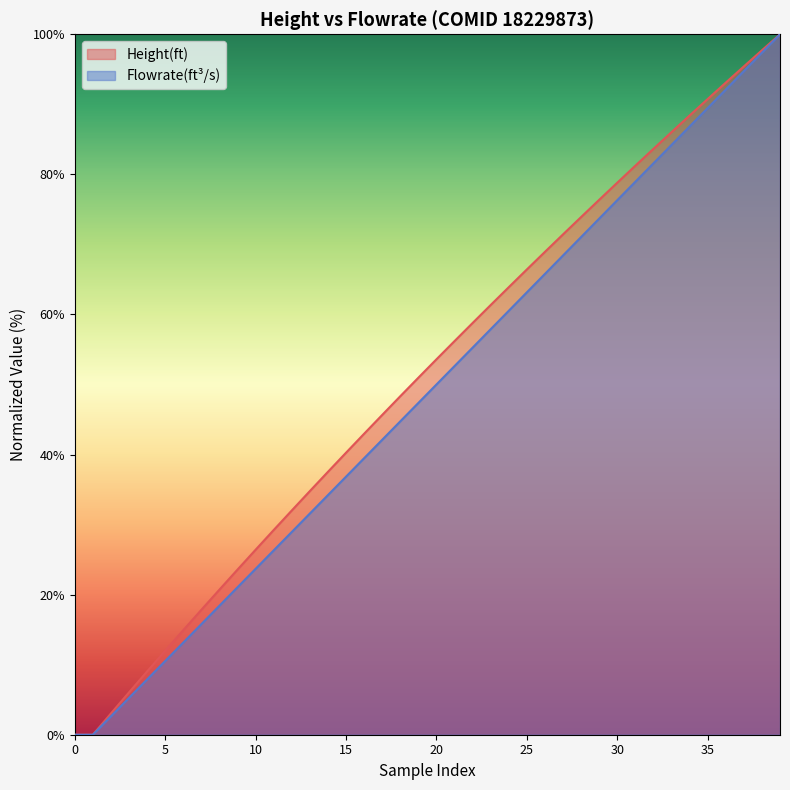

Rank the series by their maximum value, from lowest to highest.

Height(ft), Flowrate(ft^3/s)